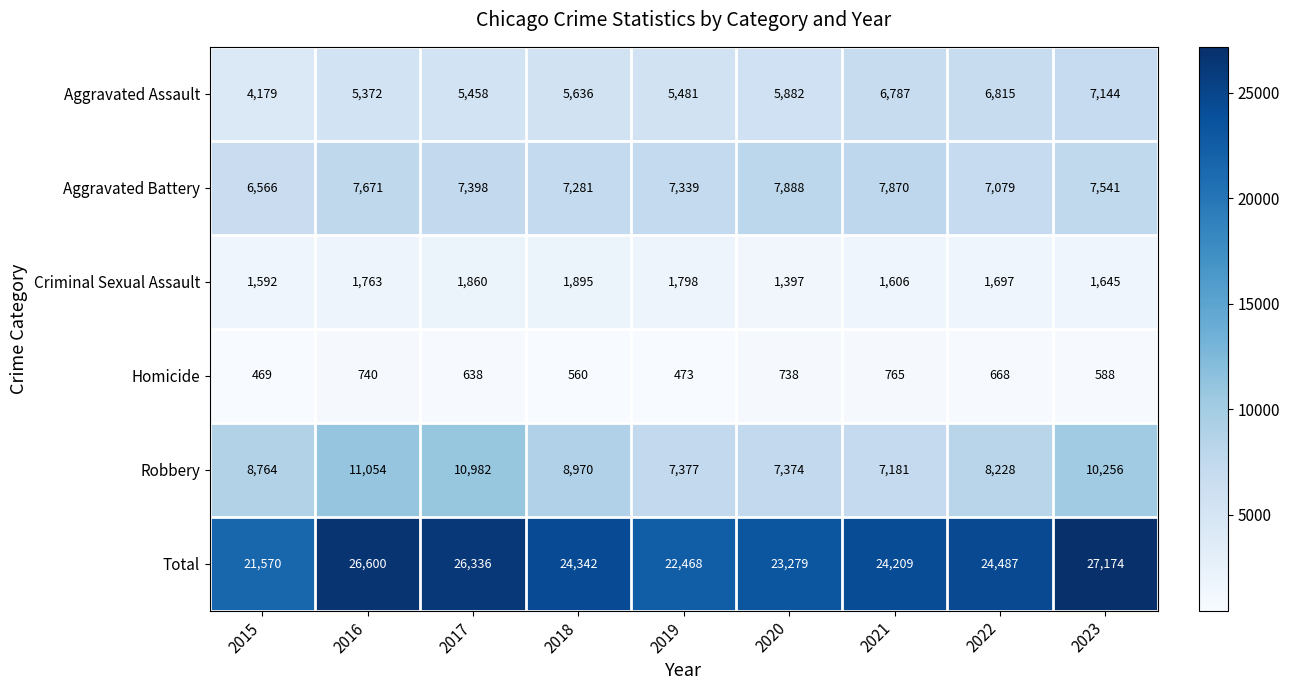

At which category is the sum across all series the highest?

2023